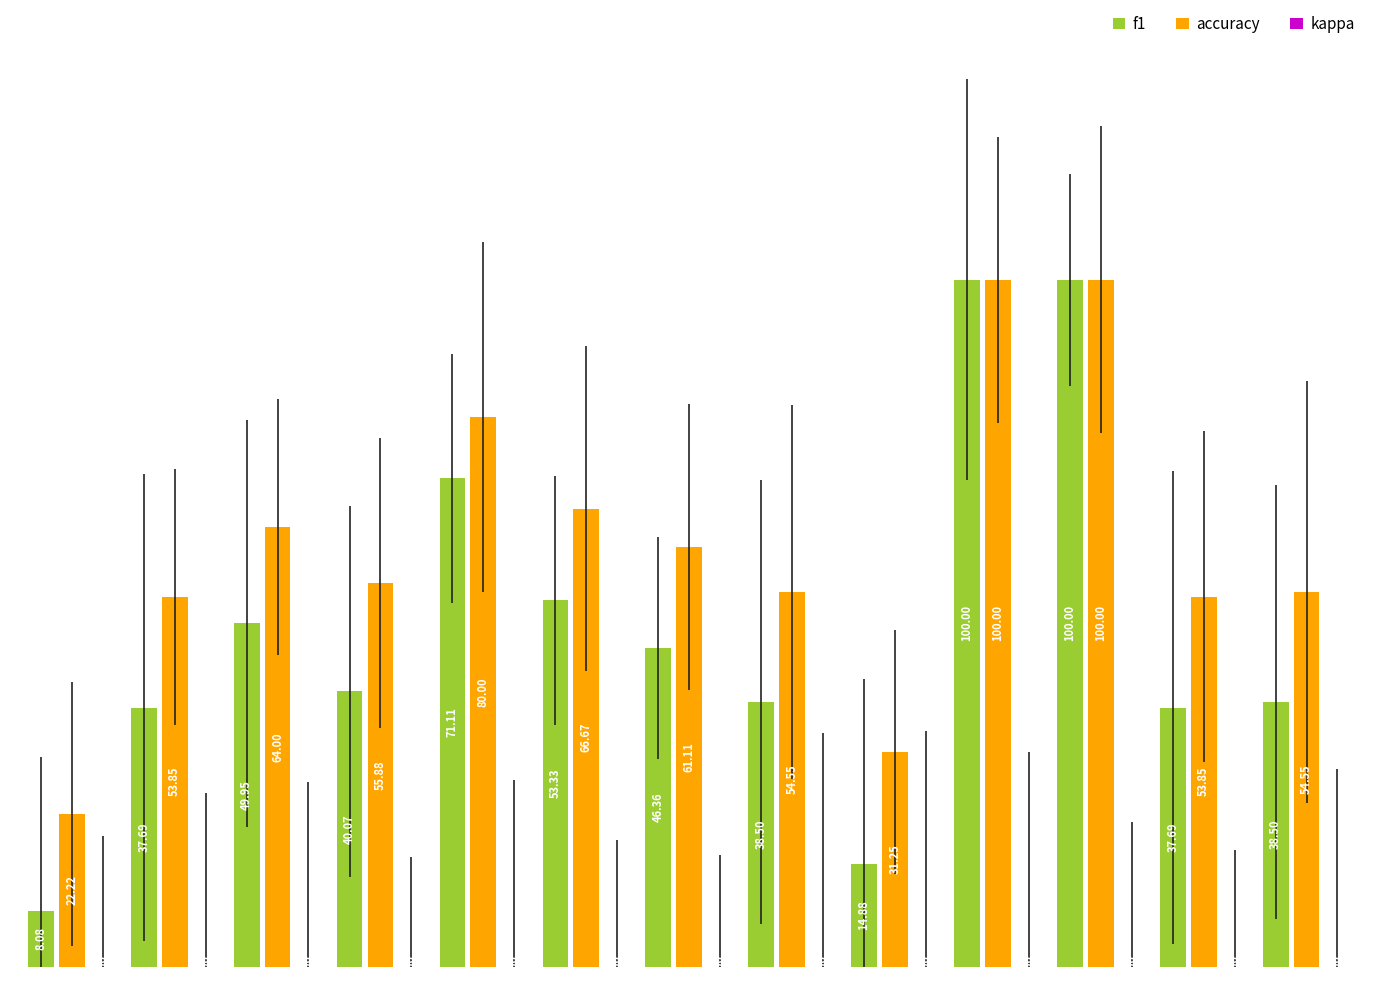

Which series has the widest spread of values?

f1